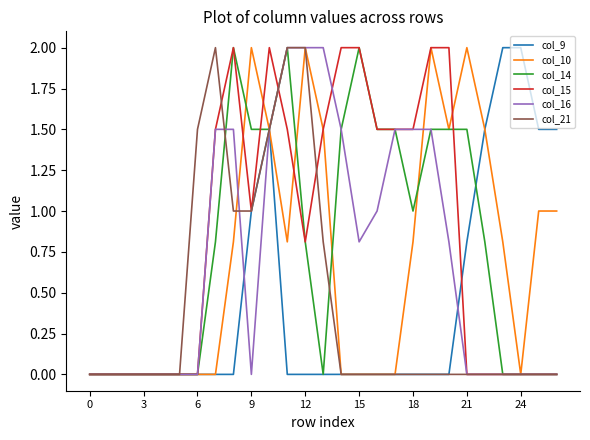

What is the highest value of the col_15 series?

2.0